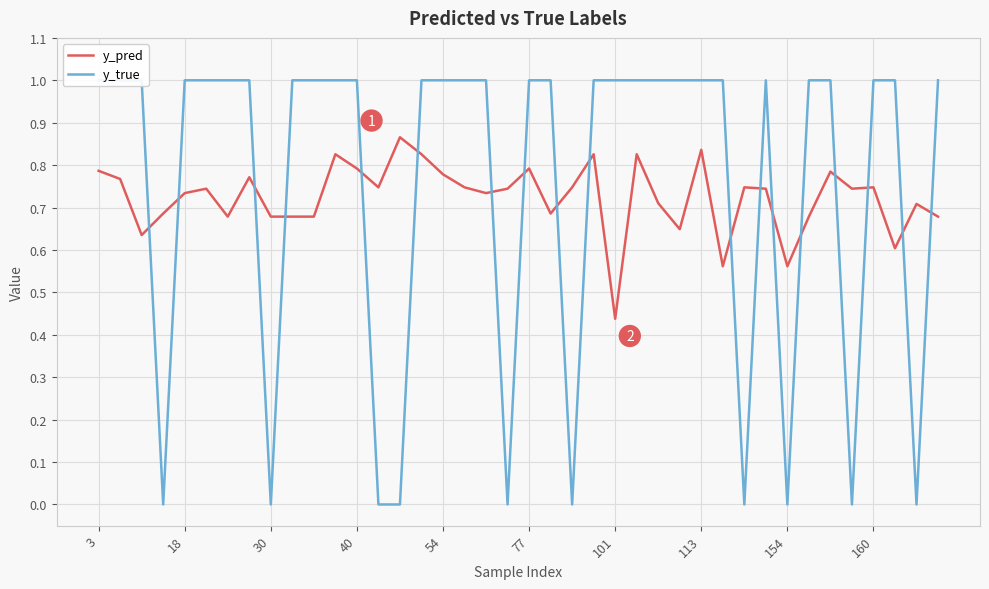

The value of y_true at 18 is 1.0. True or false?

True